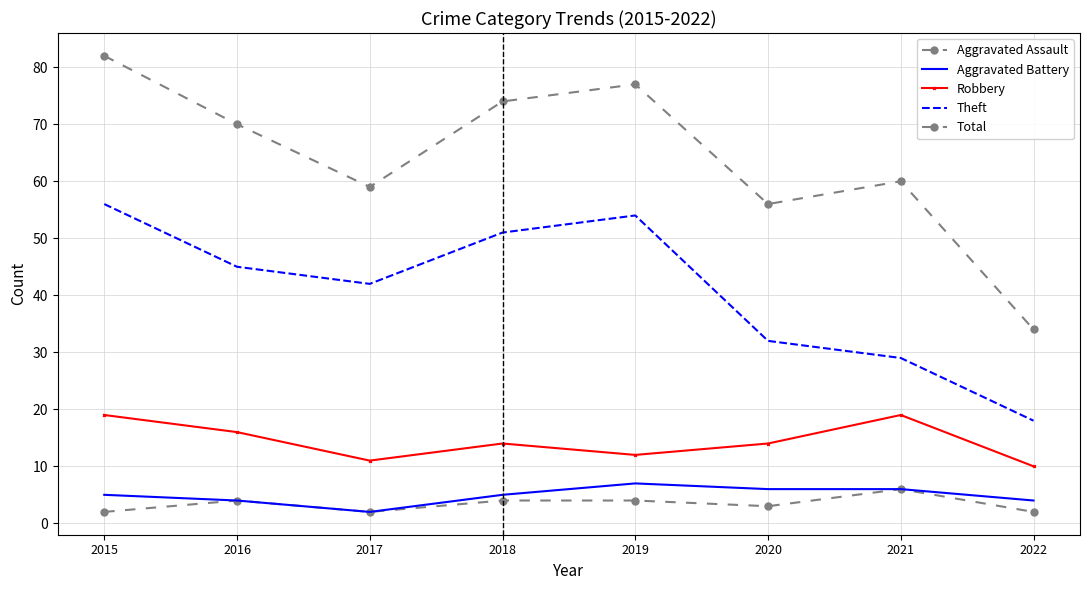

The value of Theft at 2019 is 76. True or false?

False